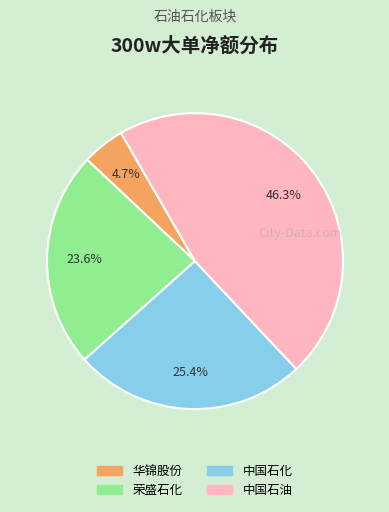

Does any single category account for the majority?

No